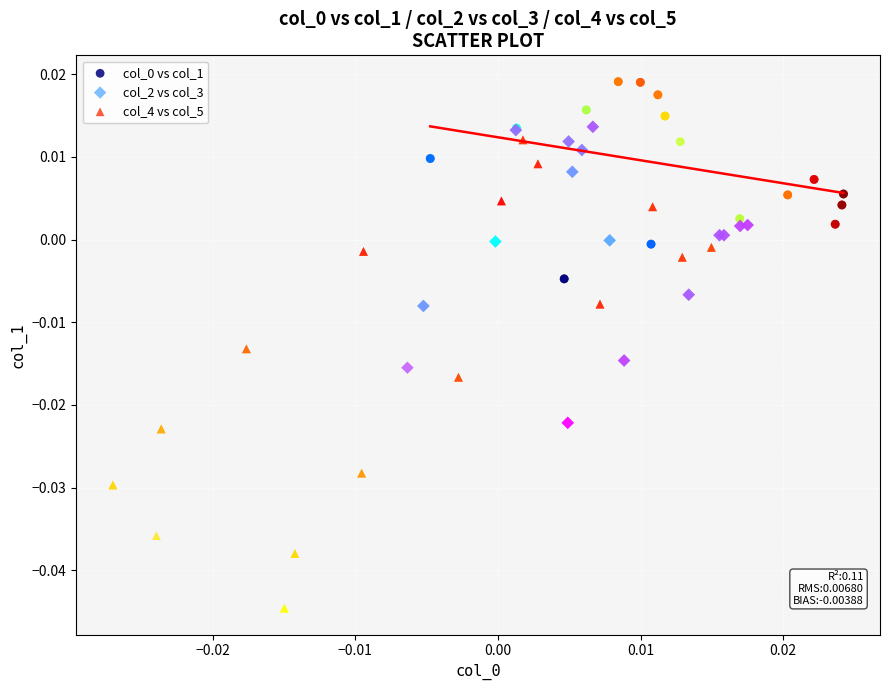

Which series has the widest spread of Y values?

col_4 vs col_5